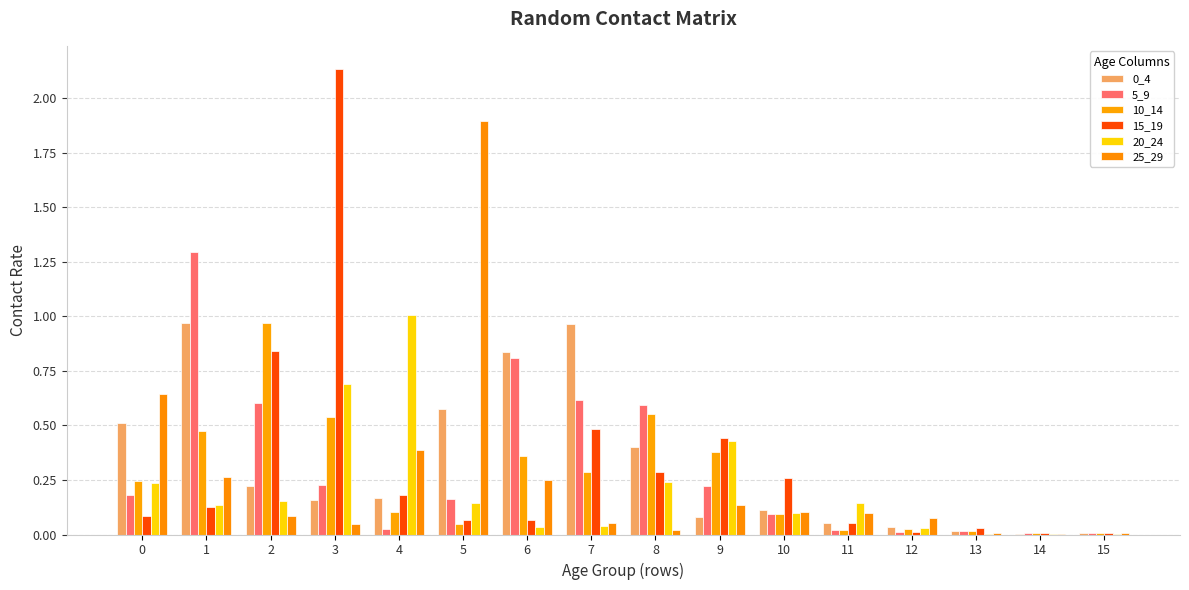

Are the bars grouped side by side (vs. stacked)?

Yes